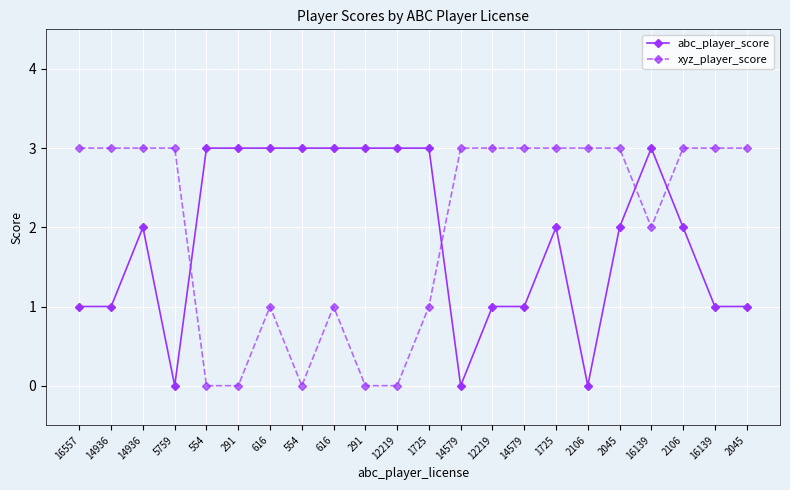

Count the number of categories in the chart.

22